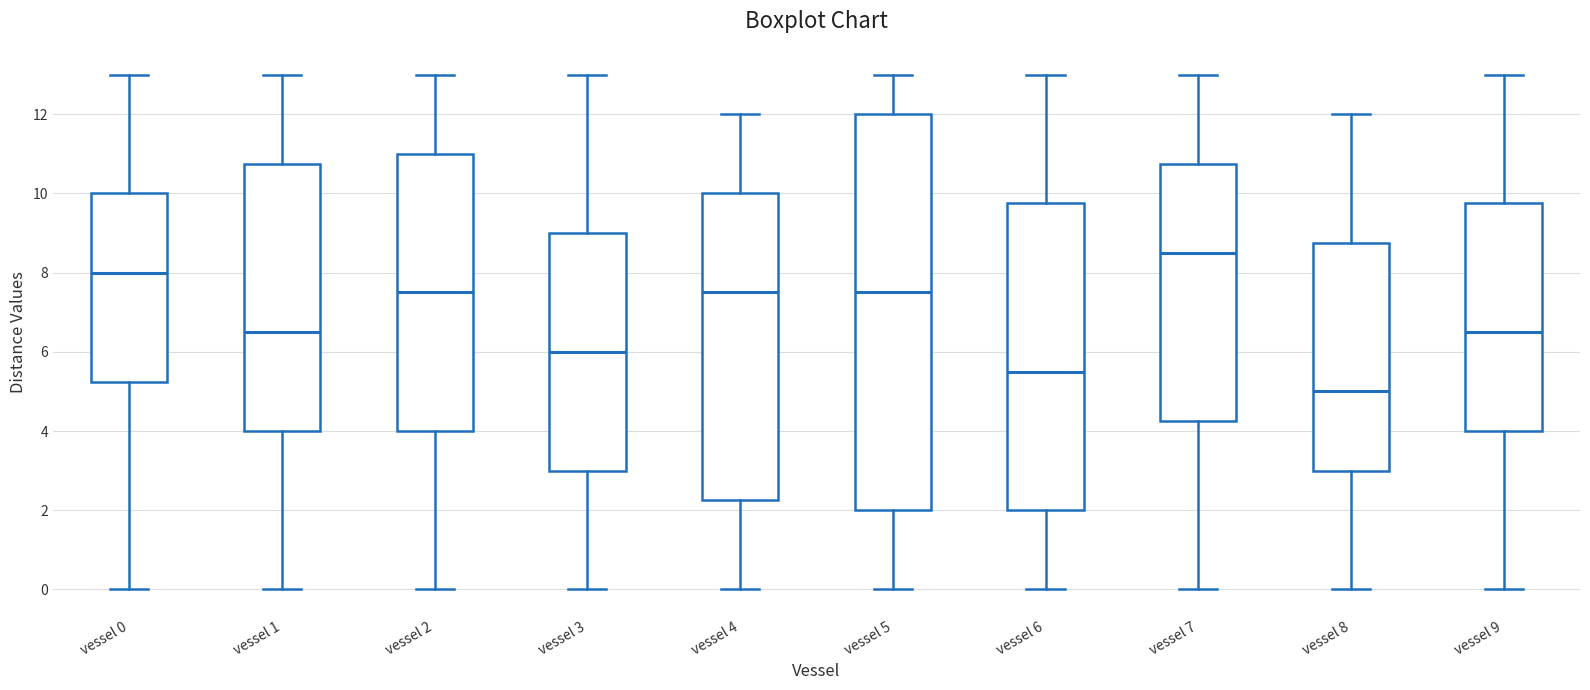

Comparing the boxes themselves (not the whiskers), which one is the tallest?

vessel 5